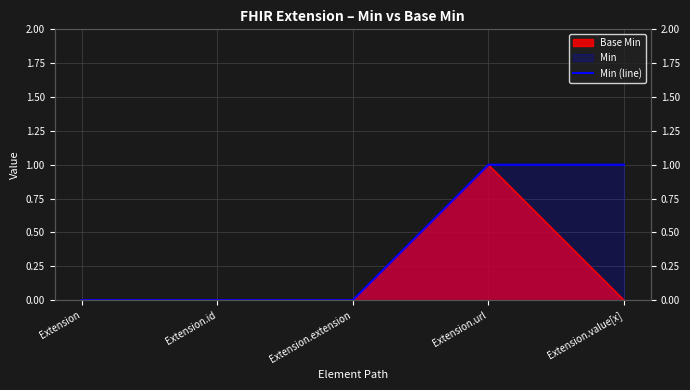

What is the difference between the values at Extension.id and Extension.value[x]?

1